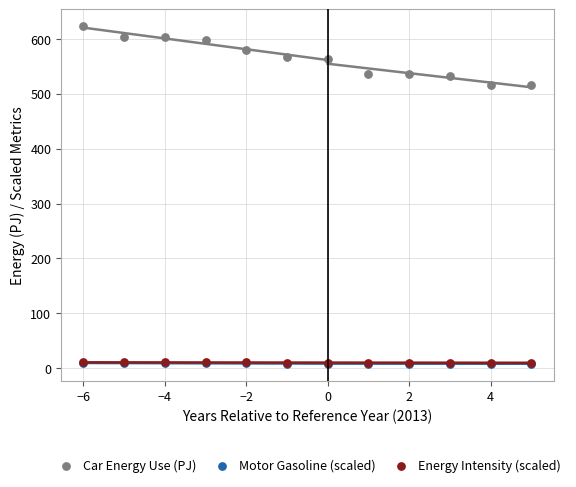

What are all the series names shown in the legend?

Car Energy Use (PJ), Motor Gasoline (scaled), Energy Intensity (scaled)